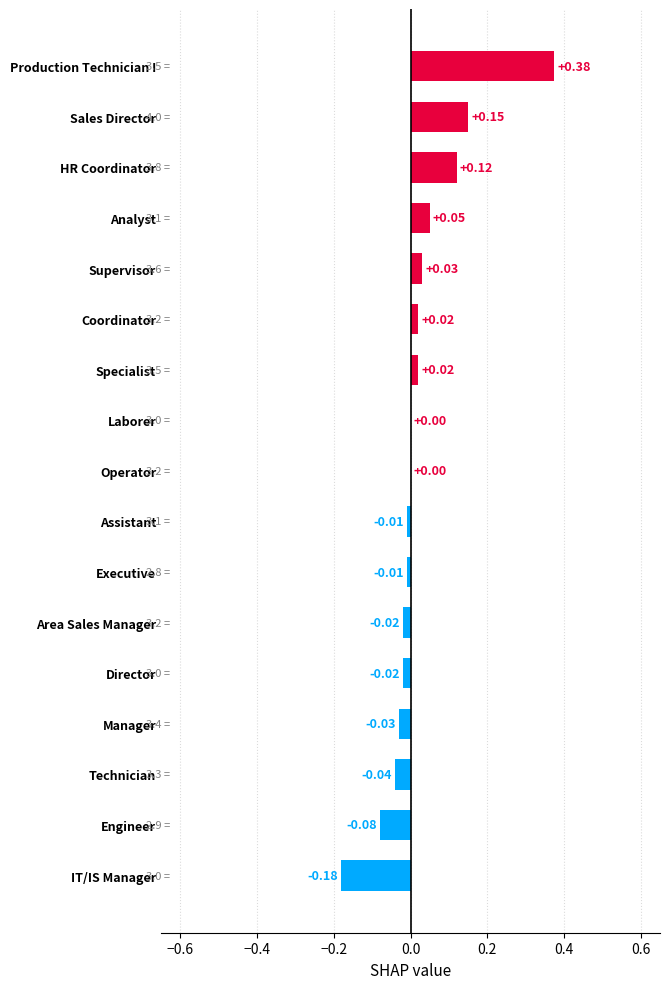

Which label corresponds to the largest value in the chart?

Production Technician I